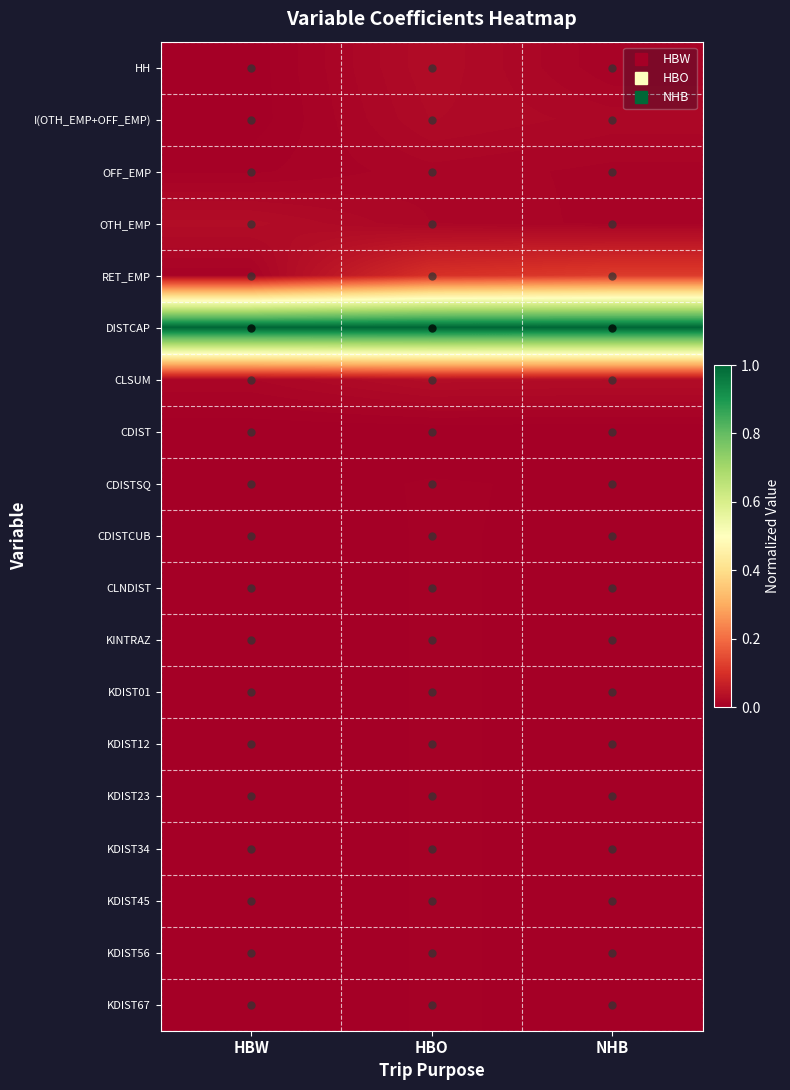

At how many categories does at least one series exceed 0?

3